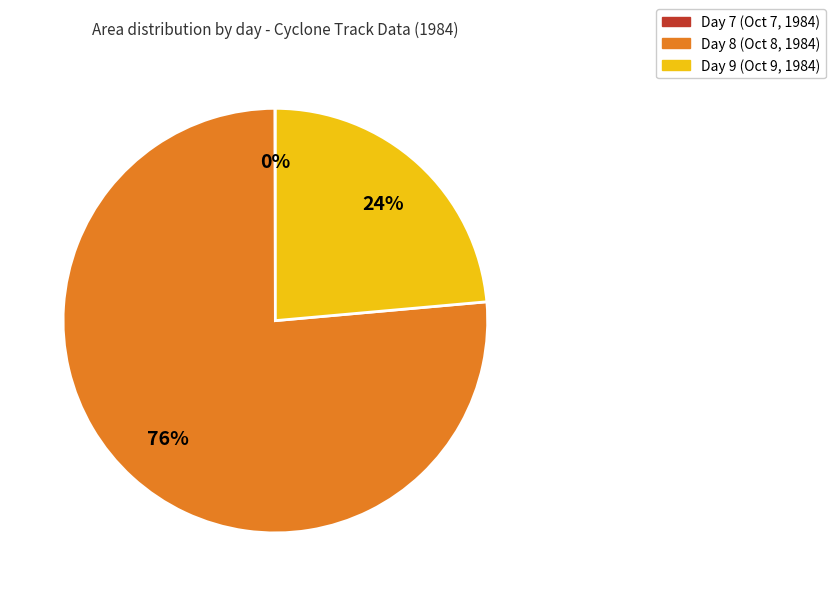

Is there any slice that represents more than half of the pie?

Yes